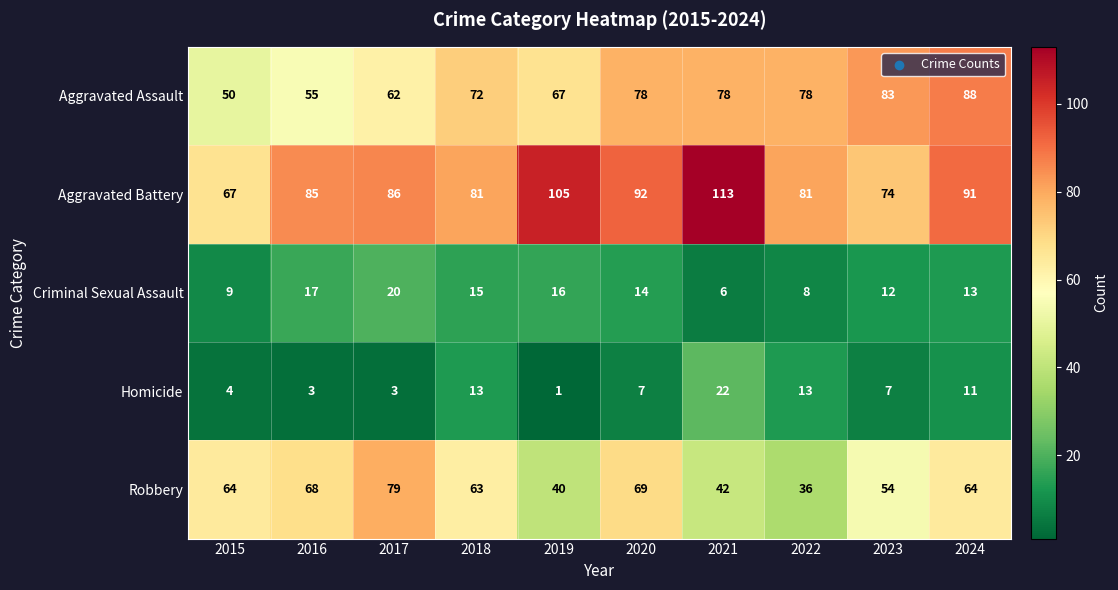

Rank the series at 2019 from lowest to highest value.

Homicide, Criminal Sexual Assault, Robbery, Aggravated Assault, Aggravated Battery